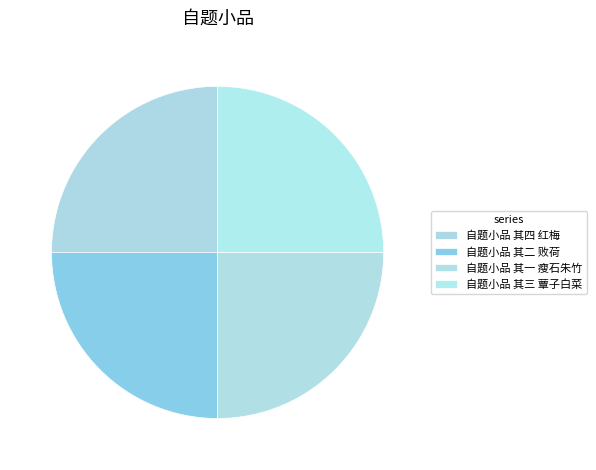

Which category has the smallest portion of the pie?

自题小品 其一 瘦石朱竹